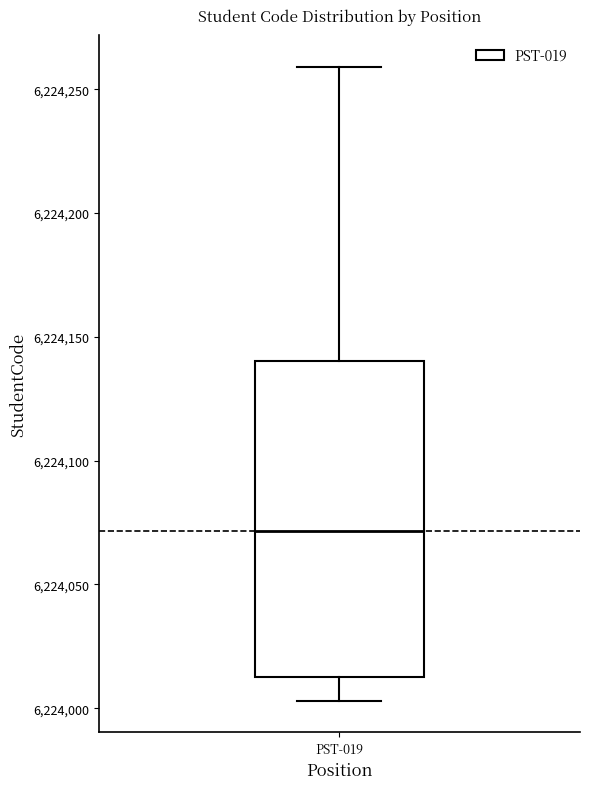

Where does the lower whisker of the box for PST-019 end on the y-axis? The values are not printed on the chart, so give them approximately, as read against the axis.

6224005